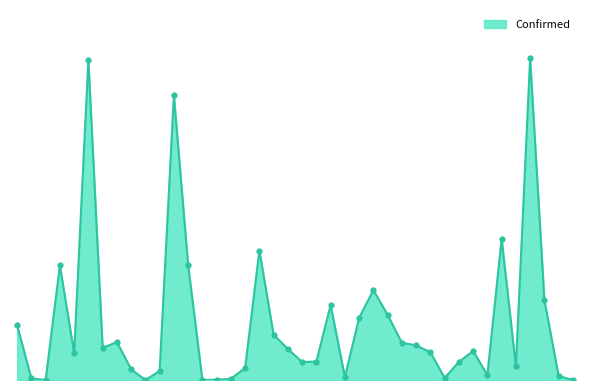

Does the chart display data point markers on the line(s)?

Yes